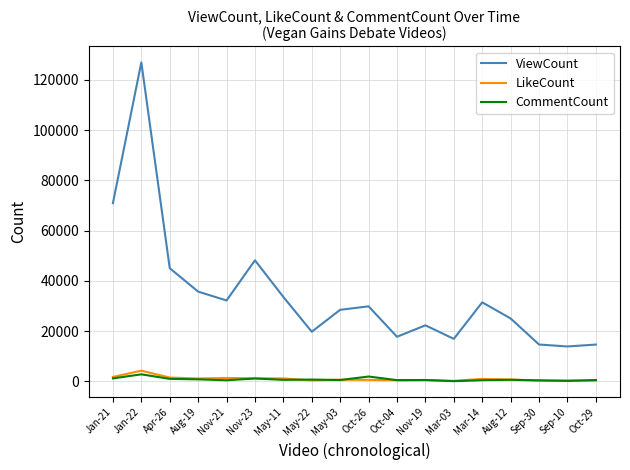

At which category does LikeCount reach its first local peak?

Jan-22